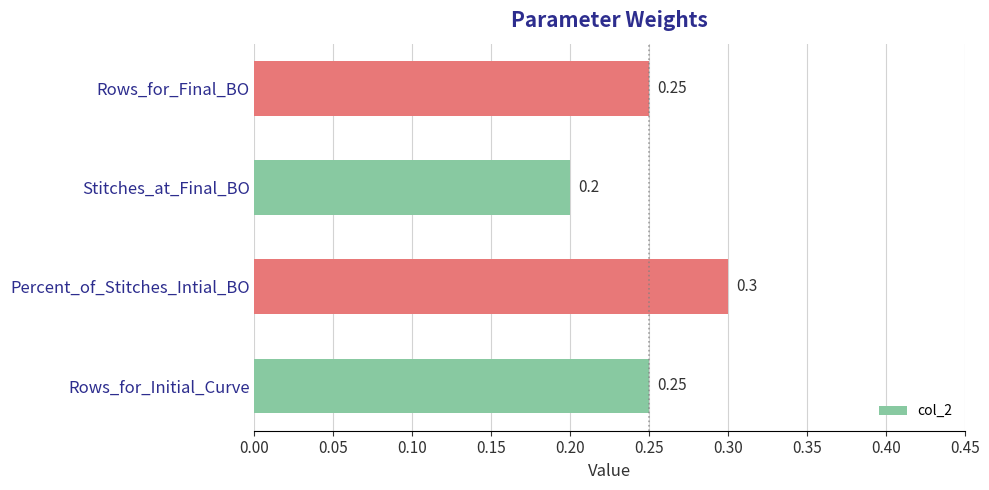

What is the minimum value shown in the chart?

0.2